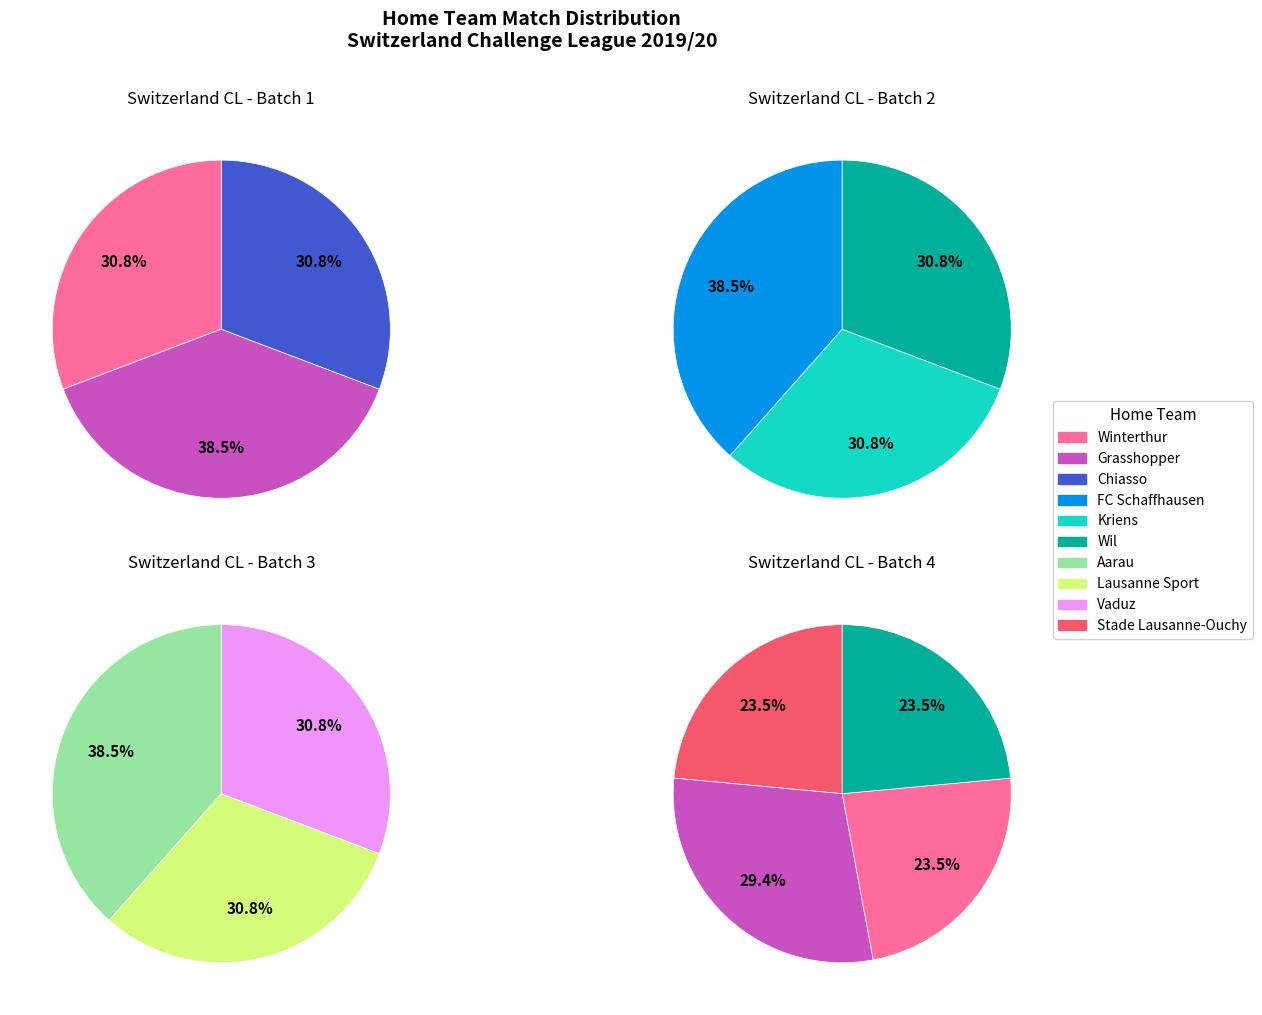

How many segments does this pie chart have?

10